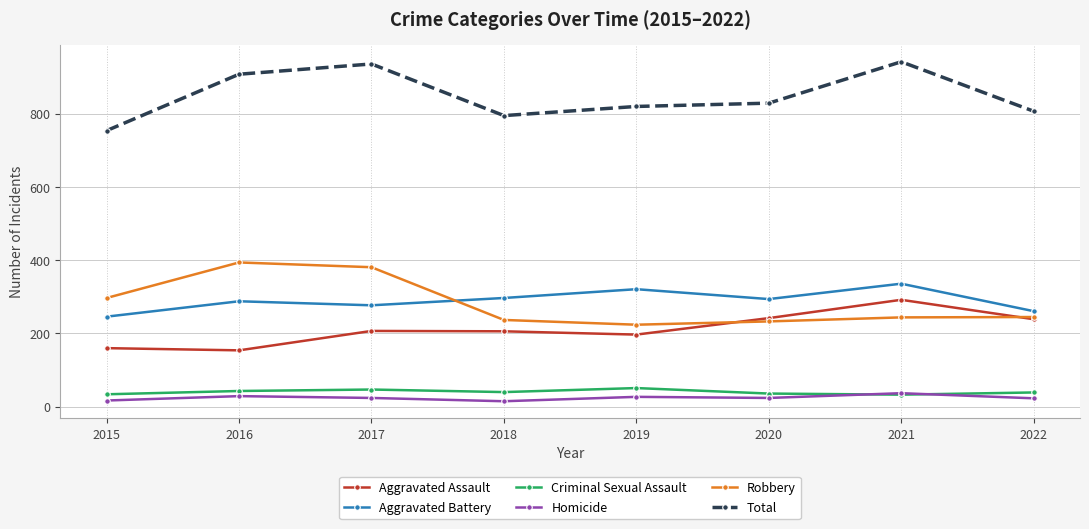

What is the spread (max minus min) of values at 2020?

805